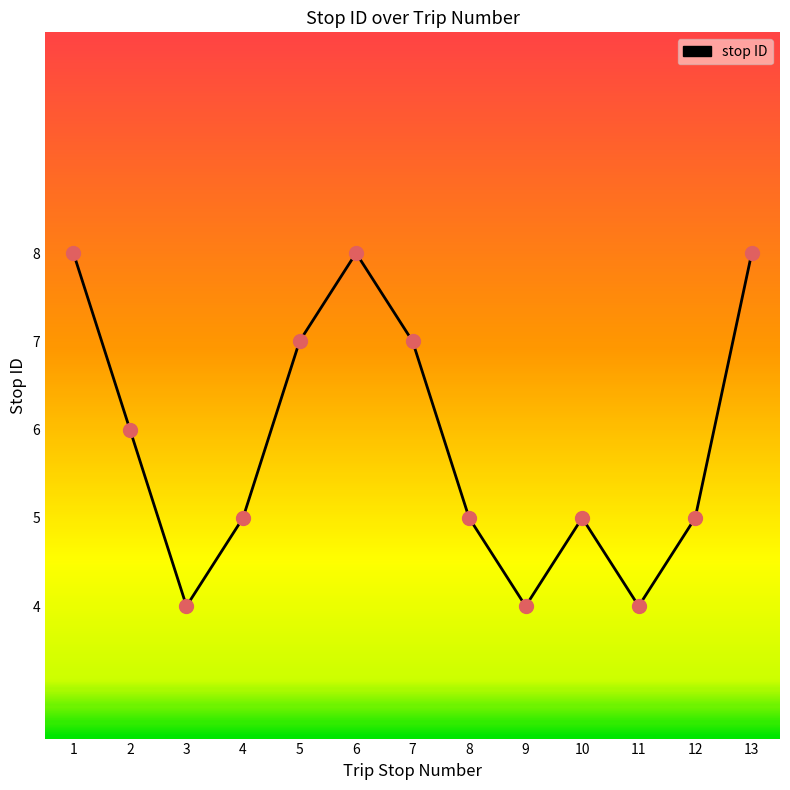

Approximately how many times larger is the value at 10 compared to 13?

0.6